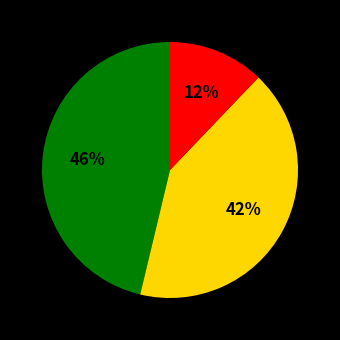

To the nearest percent, what is the difference between the largest and smallest slice percentages?

34%